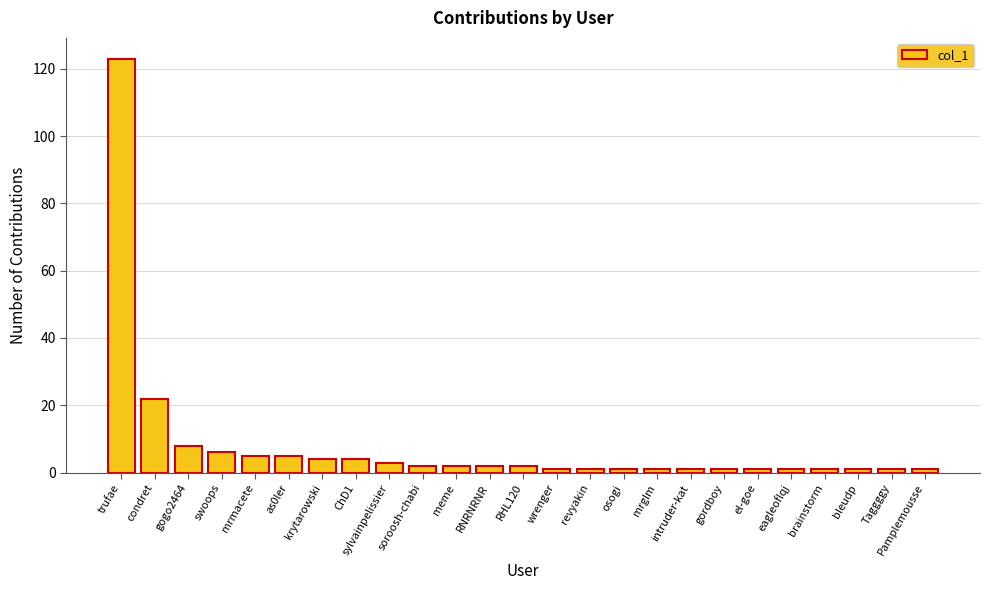

The chart shows a value of 1 at intruder-kat. True or false?

True